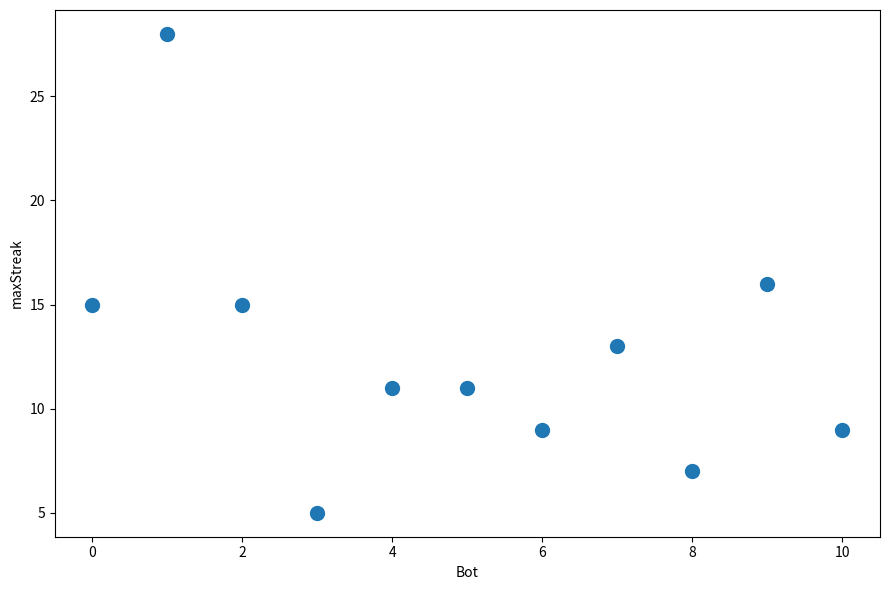

What is the average Y value?

13